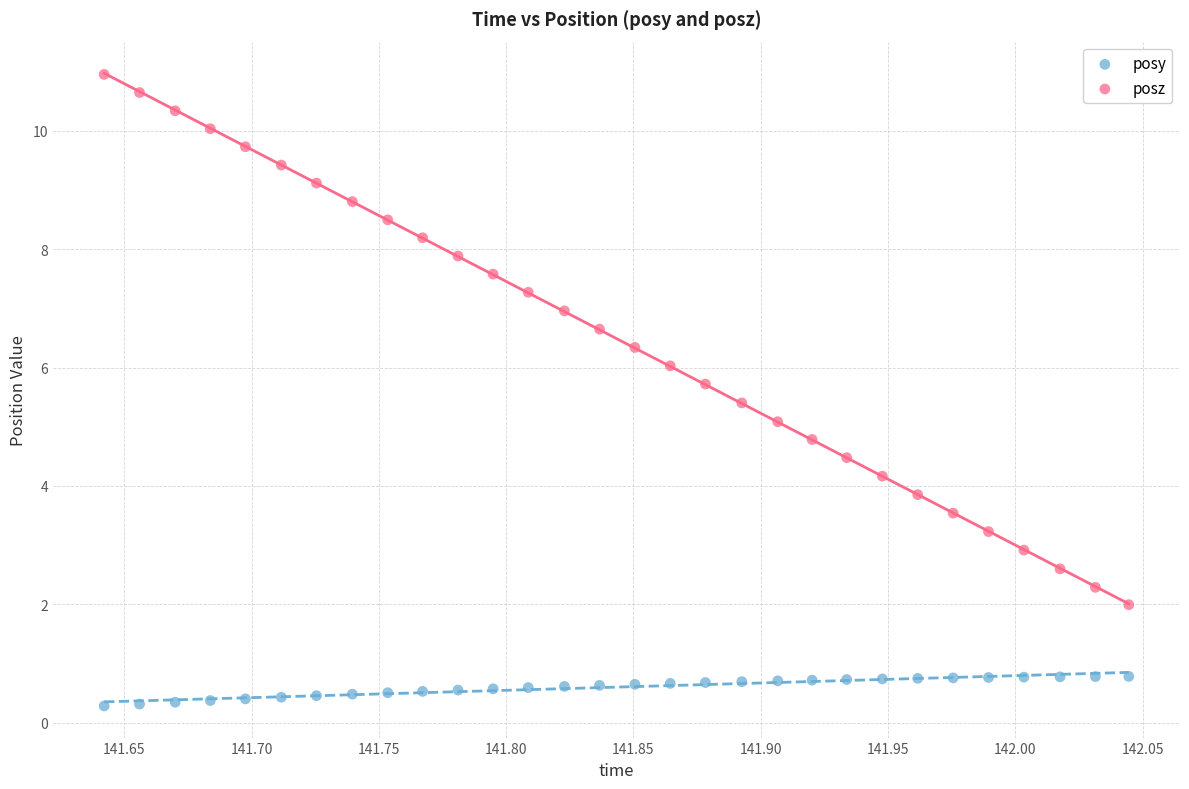

Which series contains the highest Y value?

posz